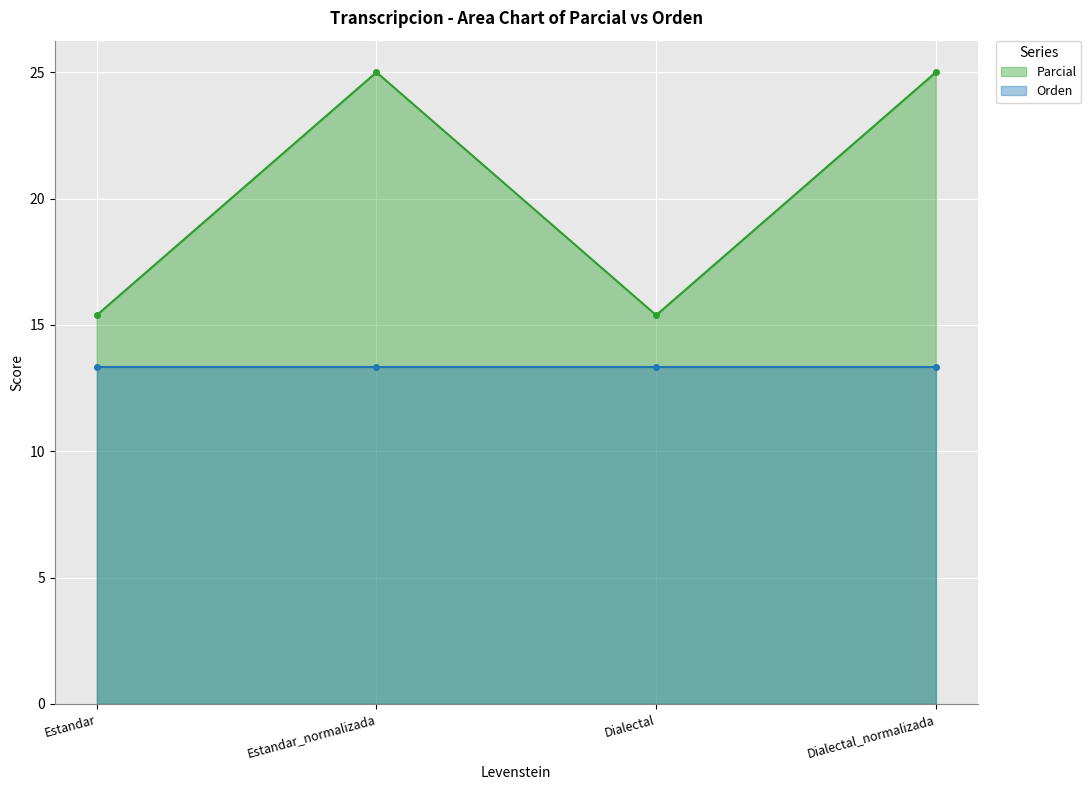

Where is the first local maximum?

Estandar_normalizada